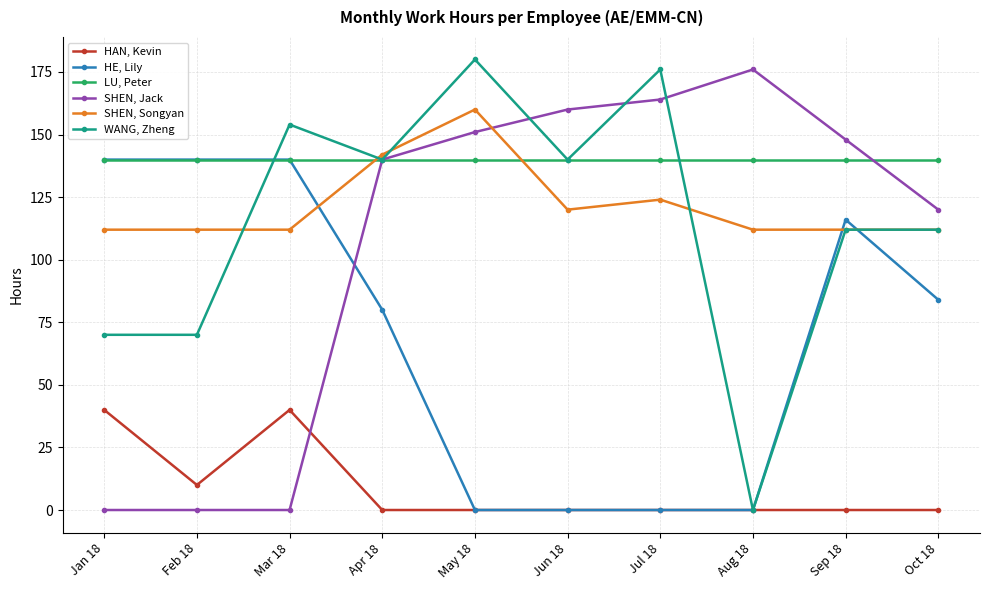

True or false: SHEN, Jack has more than 2 points higher than both neighbors.

False